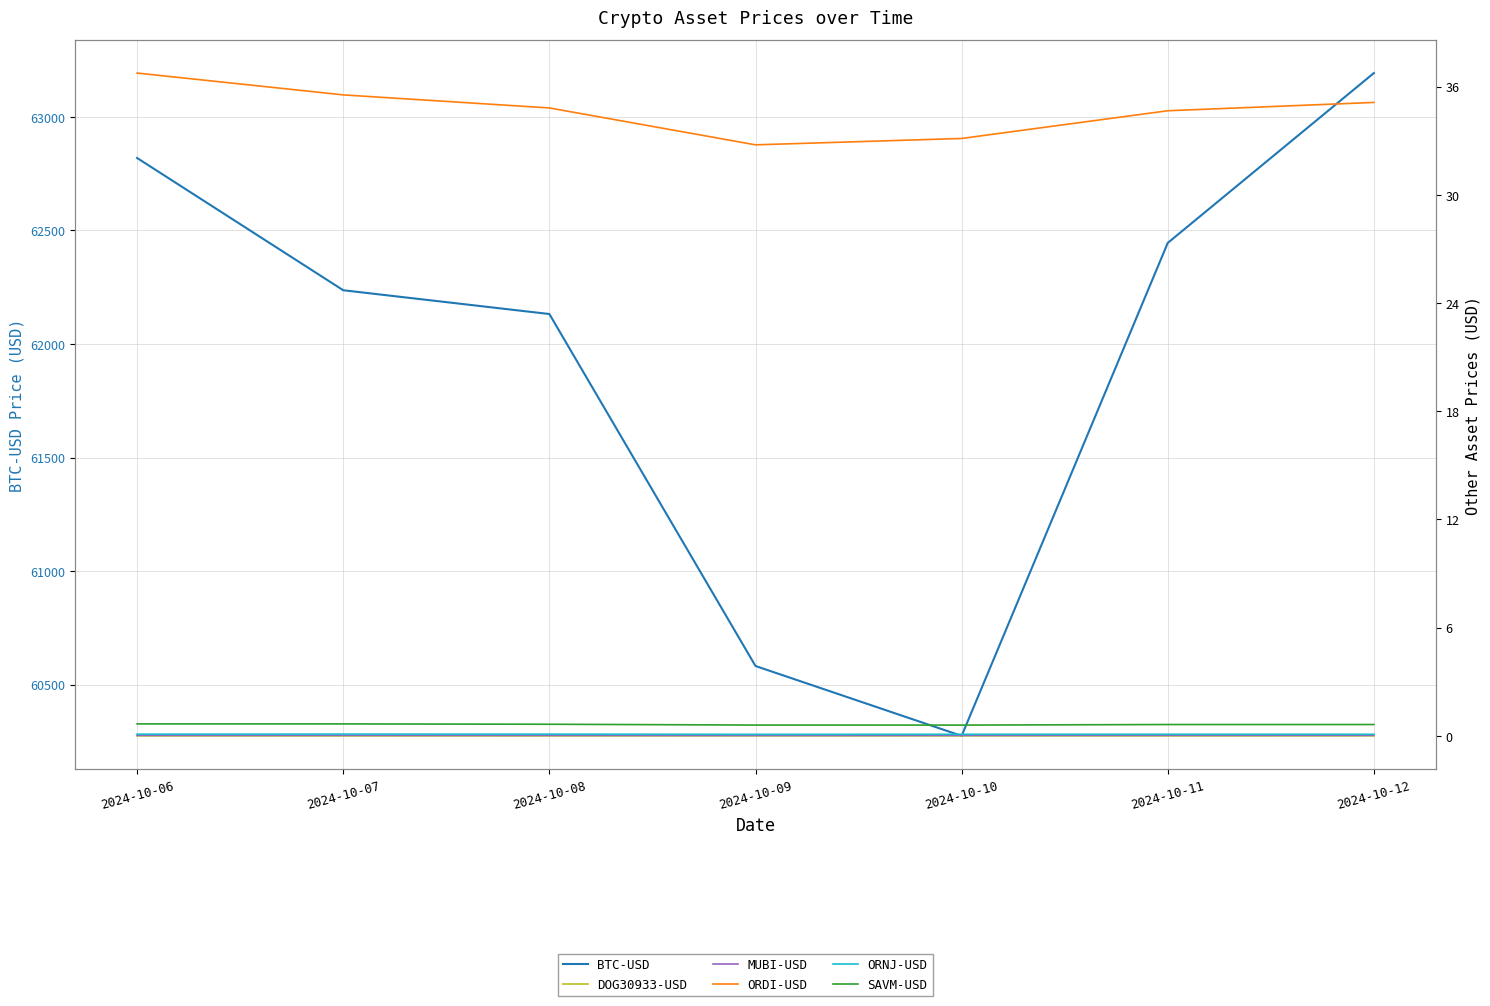

What is the spread (max minus min) of values at 2024-10-10?

60274.5